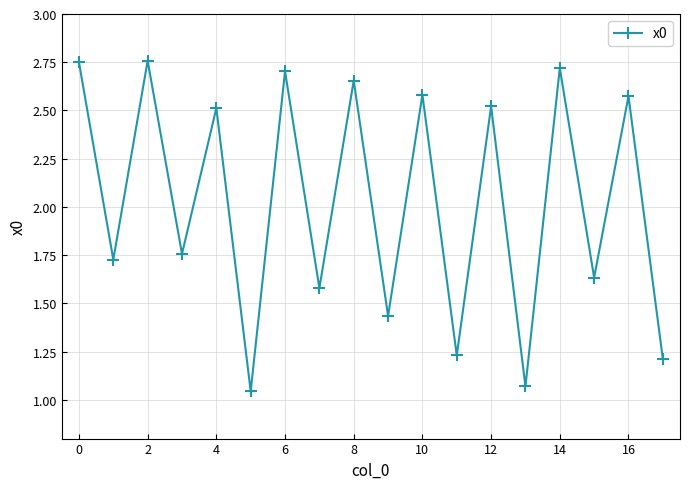

What is the average value?

2.0